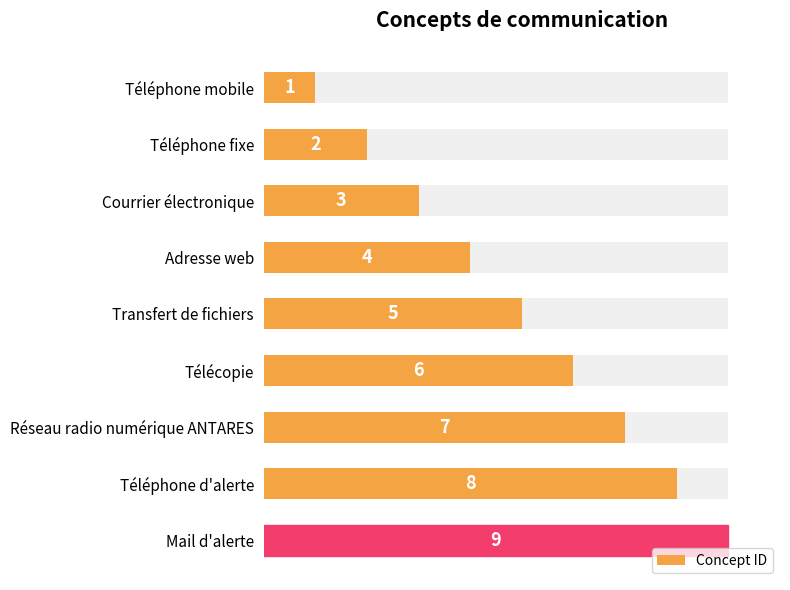

How many bars are there in total?

9